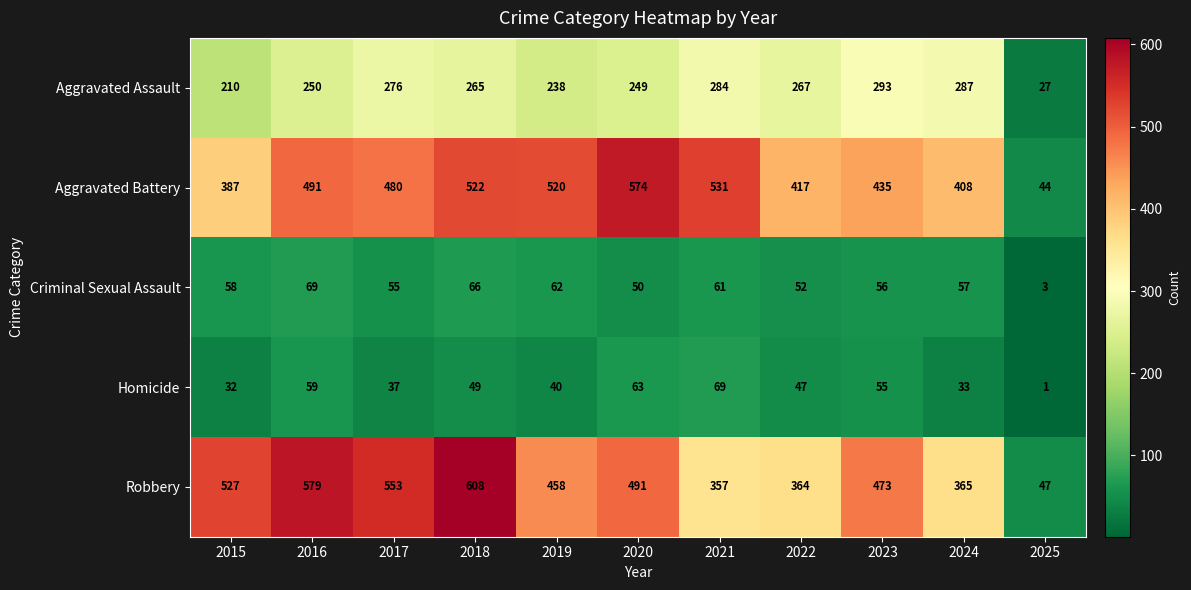

What is the maximum value shown in the chart?

608